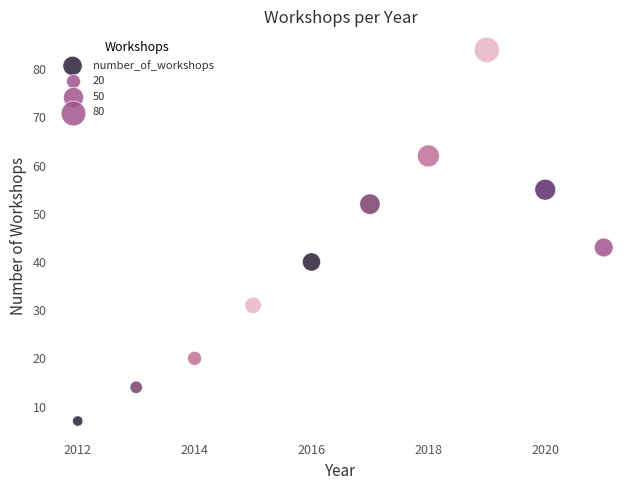

What Y value in the scatter plot is closest to 45?

43